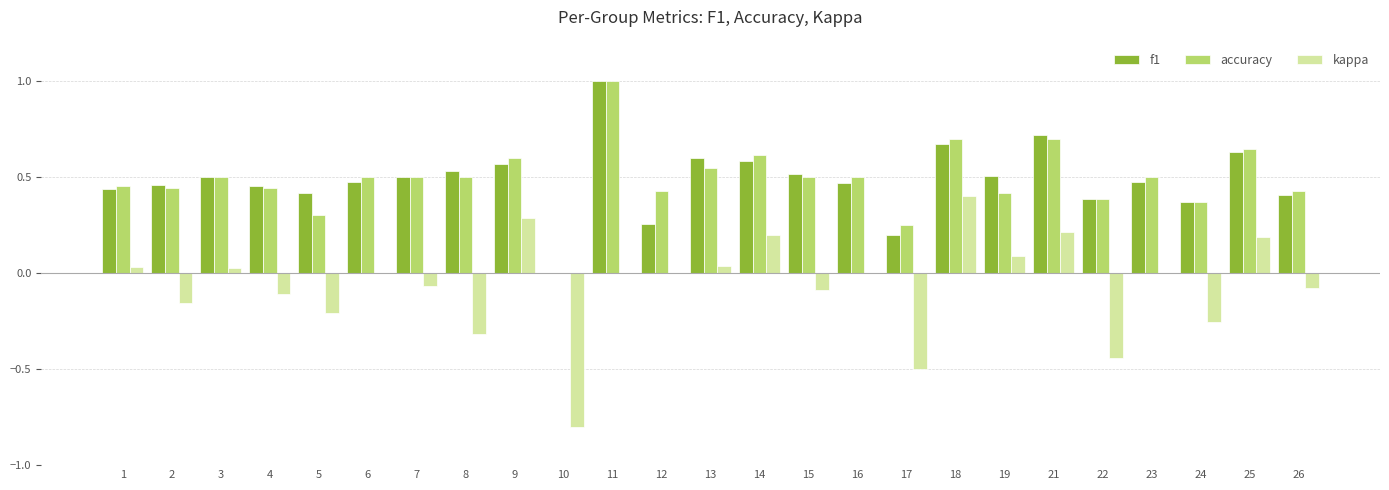

The kappa series shows 0.0 at 11. True or false?

True